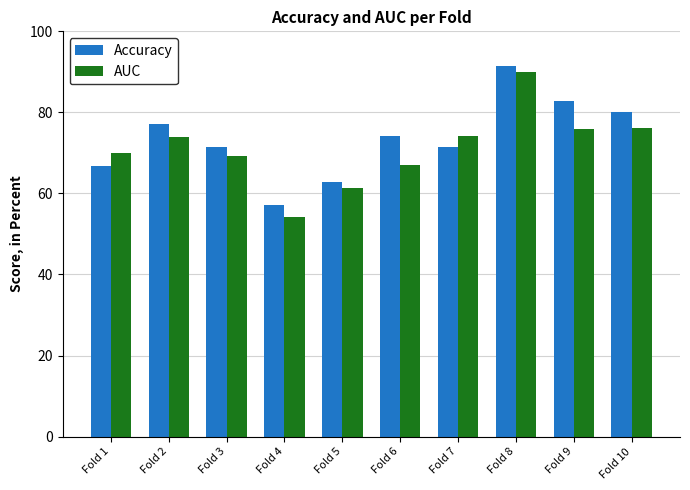

What is the value of the Accuracy bar at the 9th from the left?

82.9